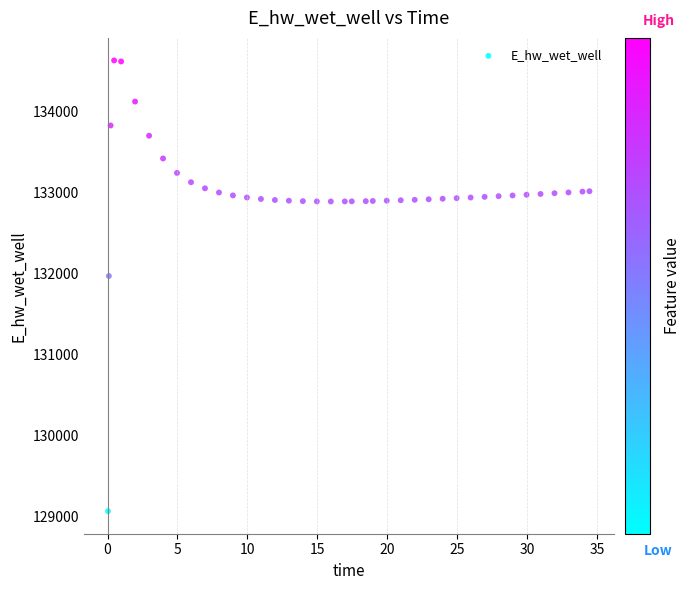

What is the range of Y values (max minus min)?

5557.7